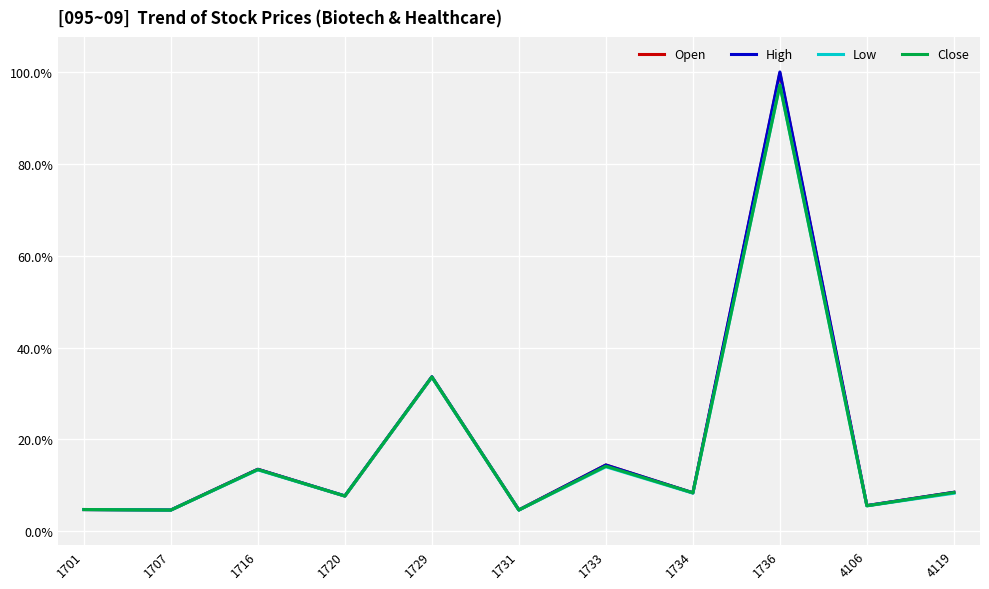

Is the value of Open at 1720 greater than the value of Low at 1707?

Yes